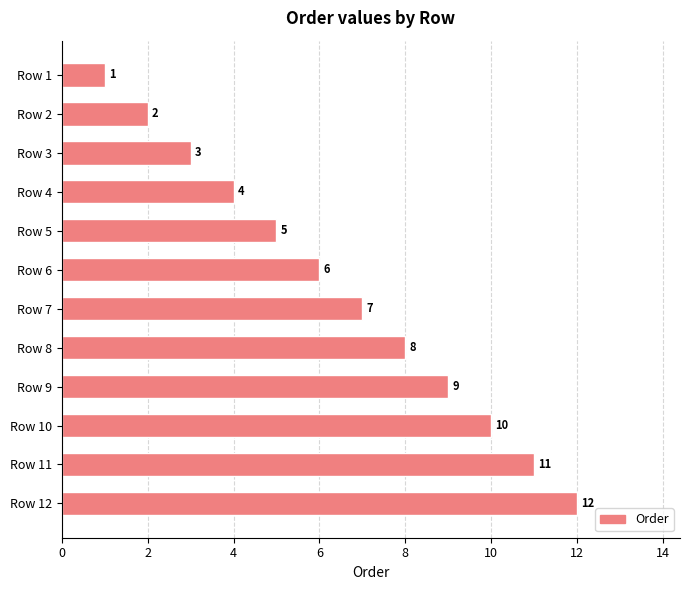

What is the value of the 2nd bar from the top?

2